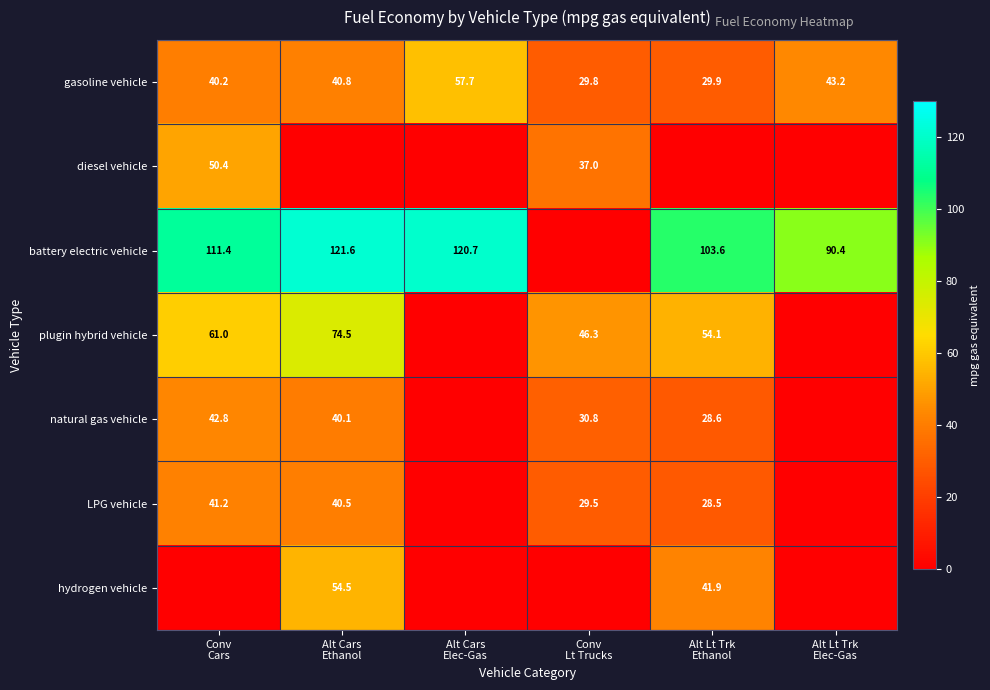

Is the value of plugin hybrid vehicle at Alt Cars Elec-Gas greater than the value of natural gas vehicle at Alt Lt Trk Ethanol?

No